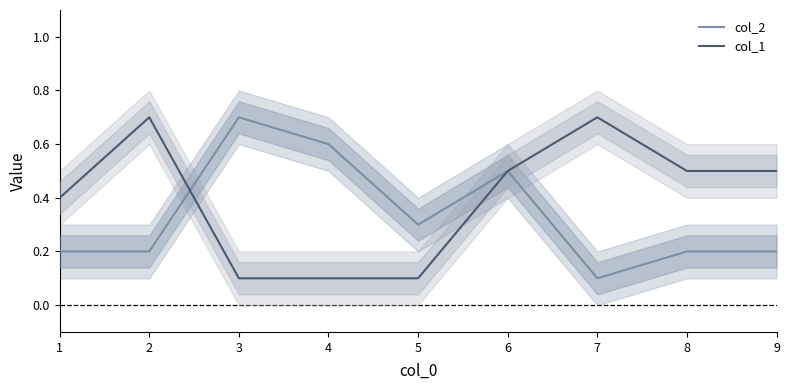

How many lines are shown in the chart?

2